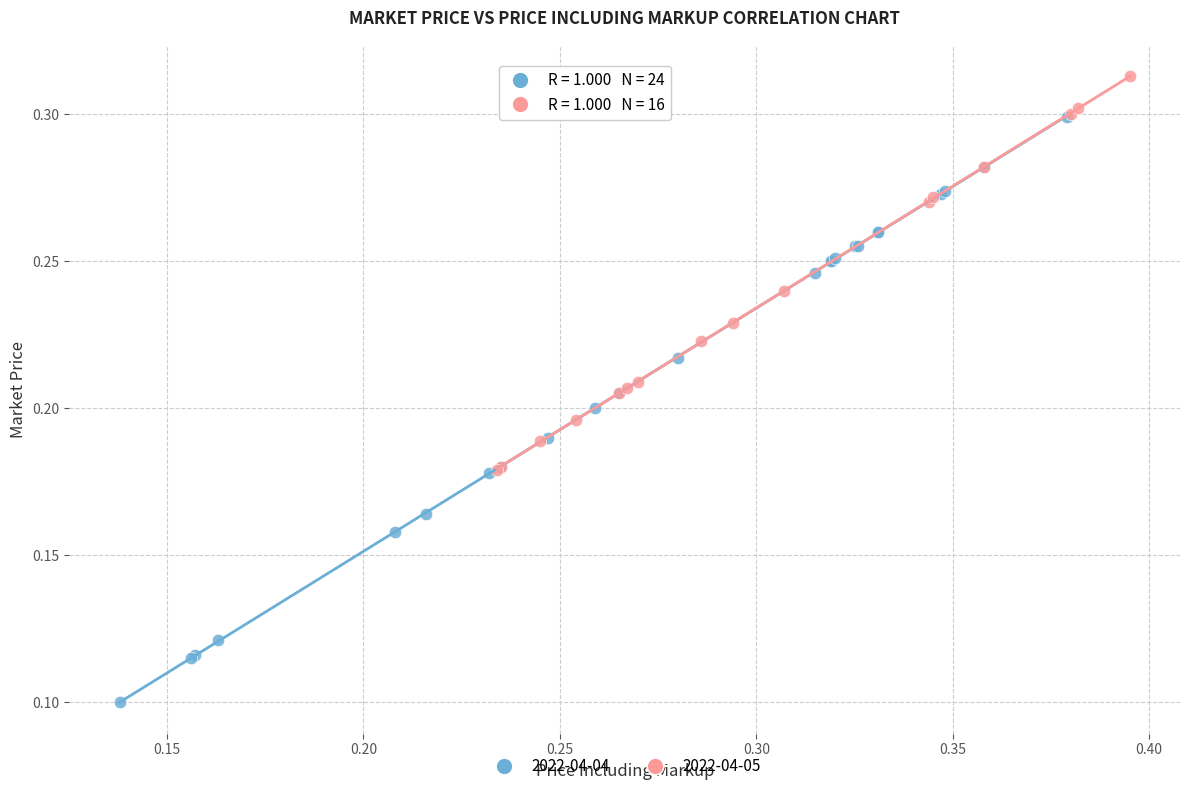

Which series reaches the minimum Y coordinate?

2022-04-04